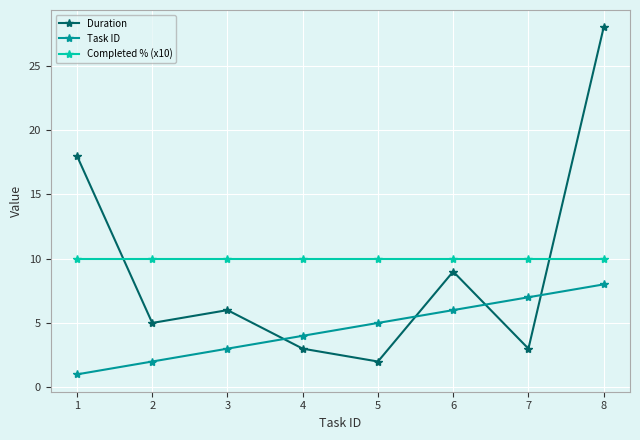

Count the number of categories in the chart.

8